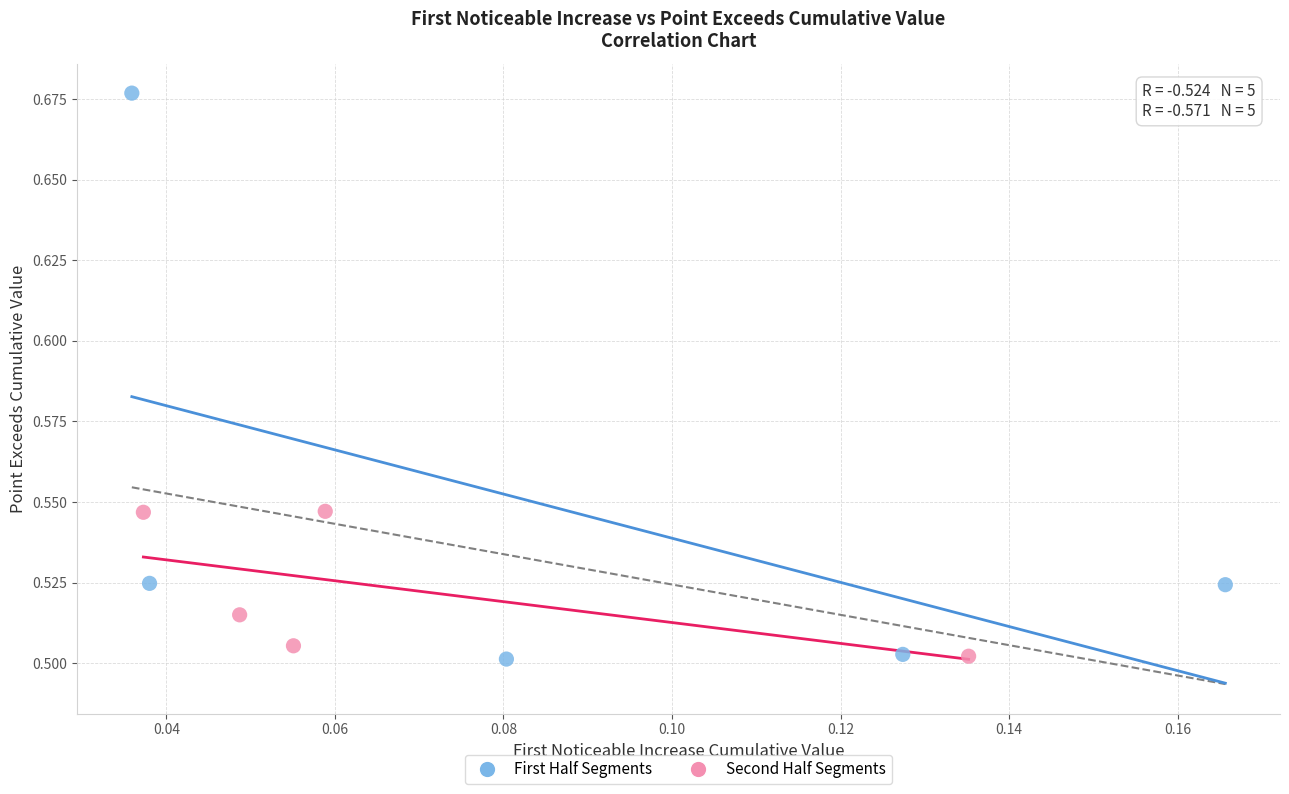

Which series has the widest spread of Y values?

First Half Segments